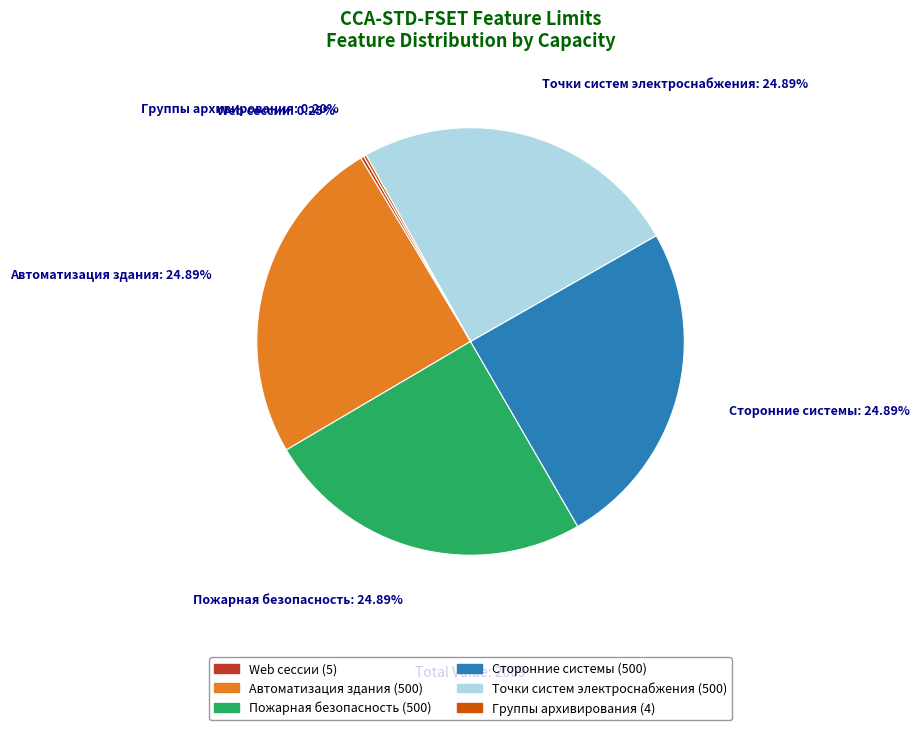

Does any single category account for the majority?

No